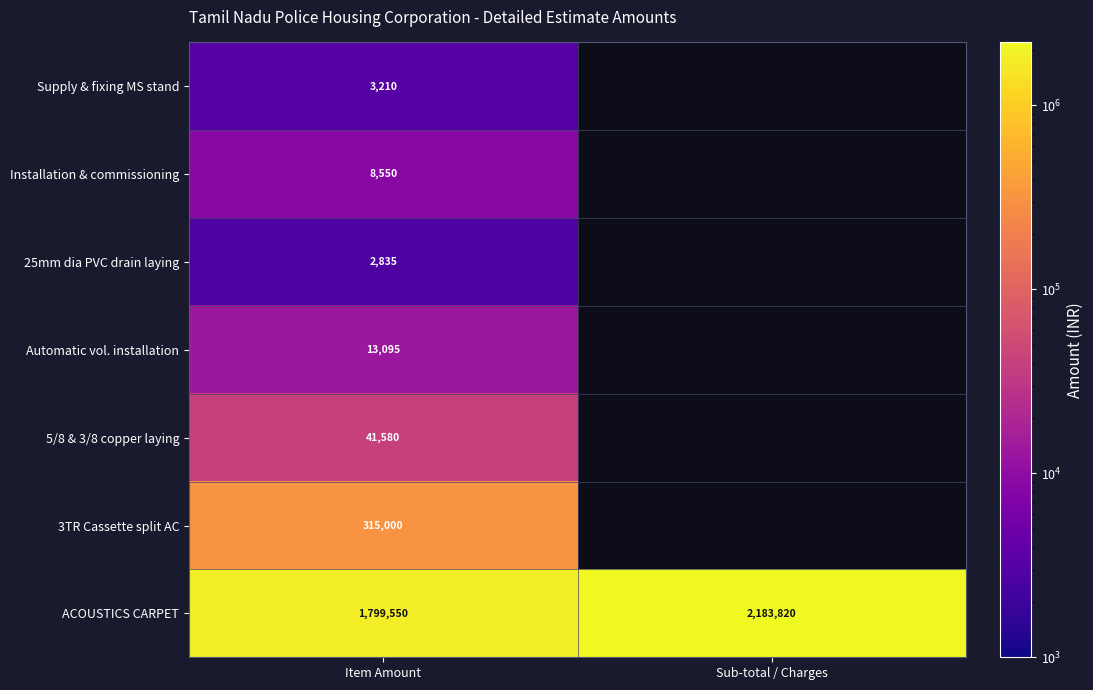

The 5/8 & 3/8 copper laying series shows 41580 at Item Amount. True or false?

True